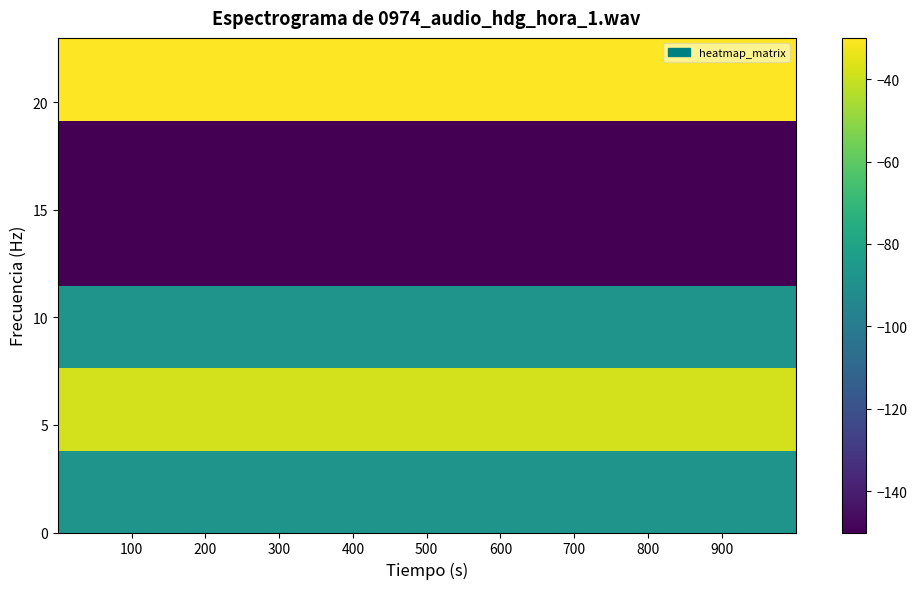

Between 300 and 100, which is larger?

300